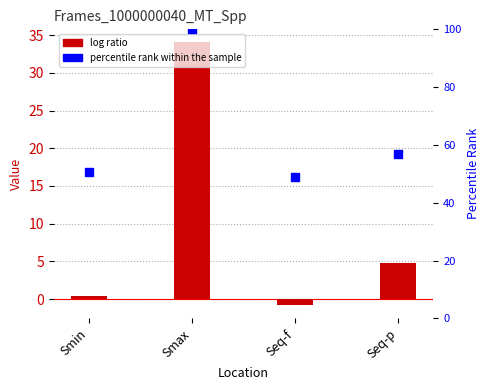

Which series has the largest total across all categories?

percentile rank within the sample